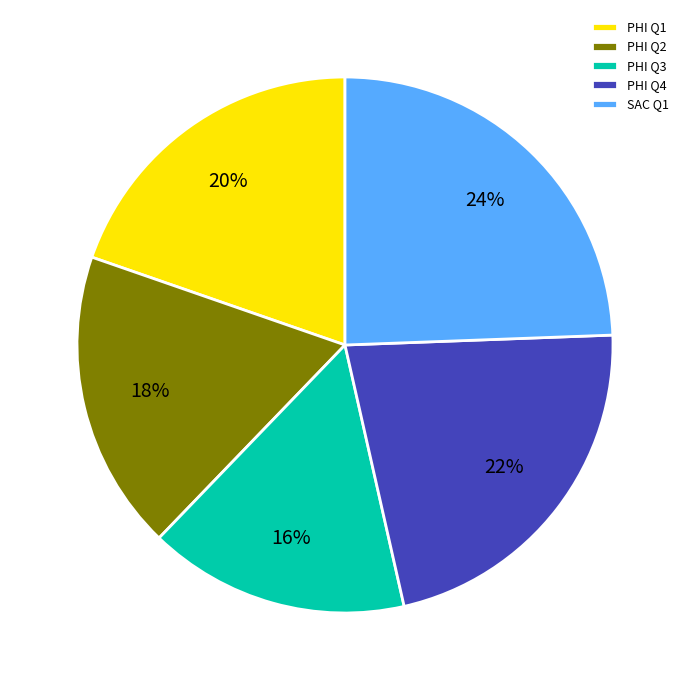

Which has a higher value, SAC Q1 or PHI Q4?

SAC Q1